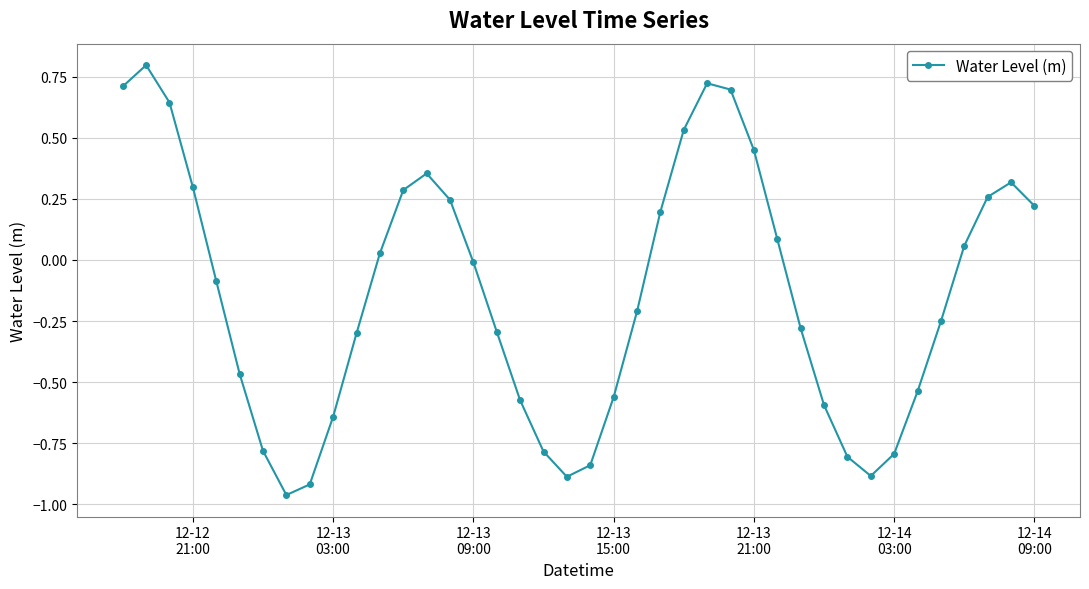

What is the sum of all values?

-5.6